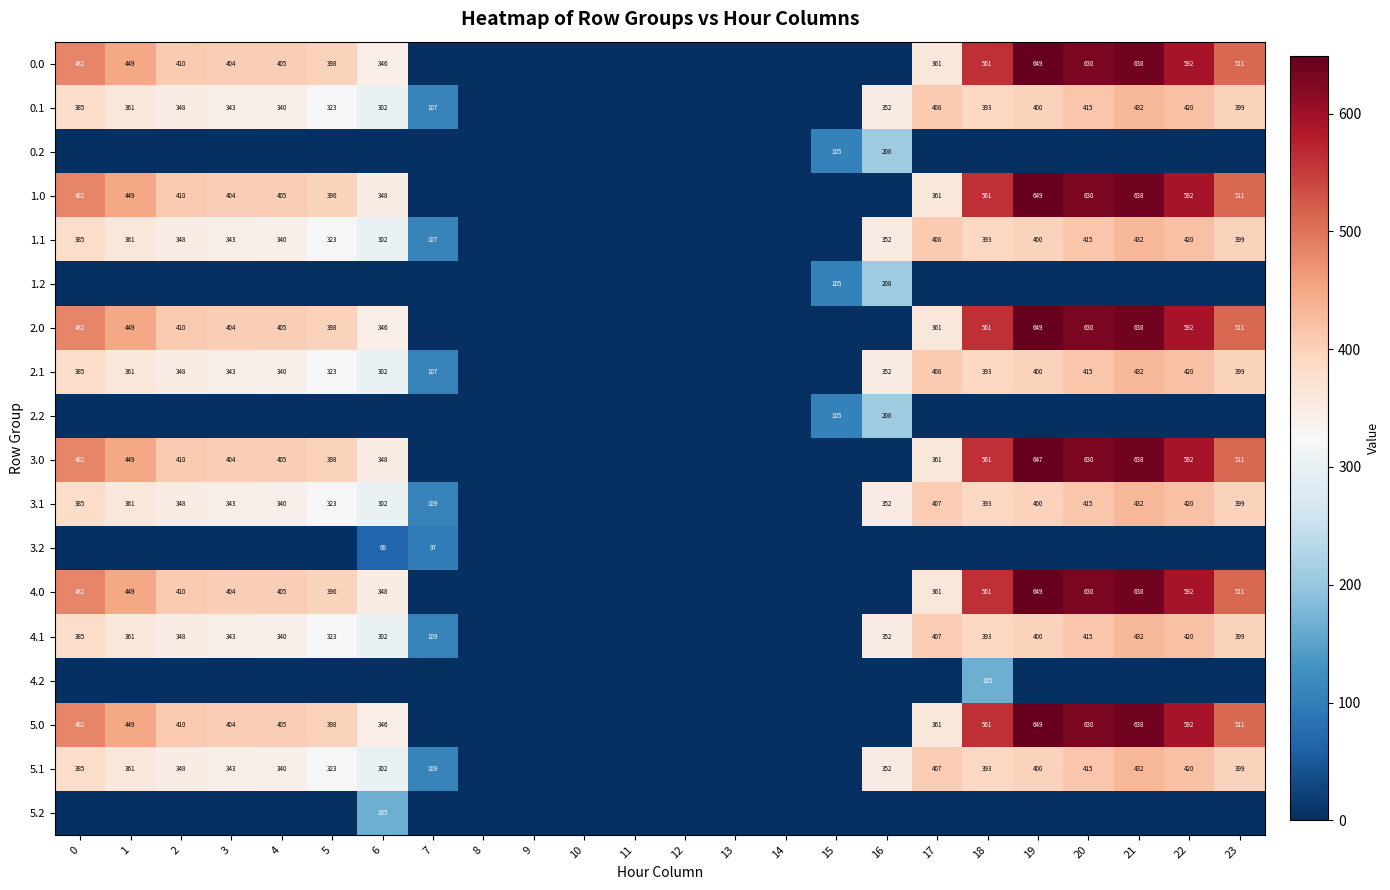

True or false: 3.1 has a value of 98.1 at 19.

False